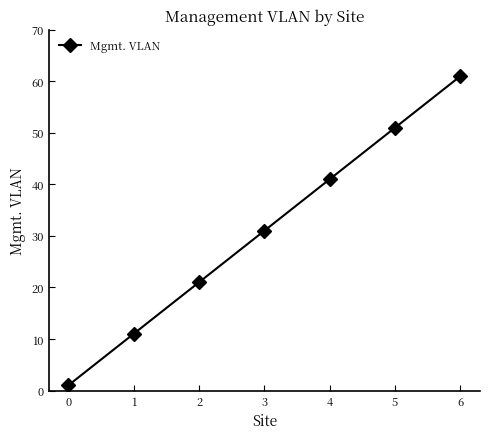

True or false: there are more than 1 points higher than both neighbors.

False